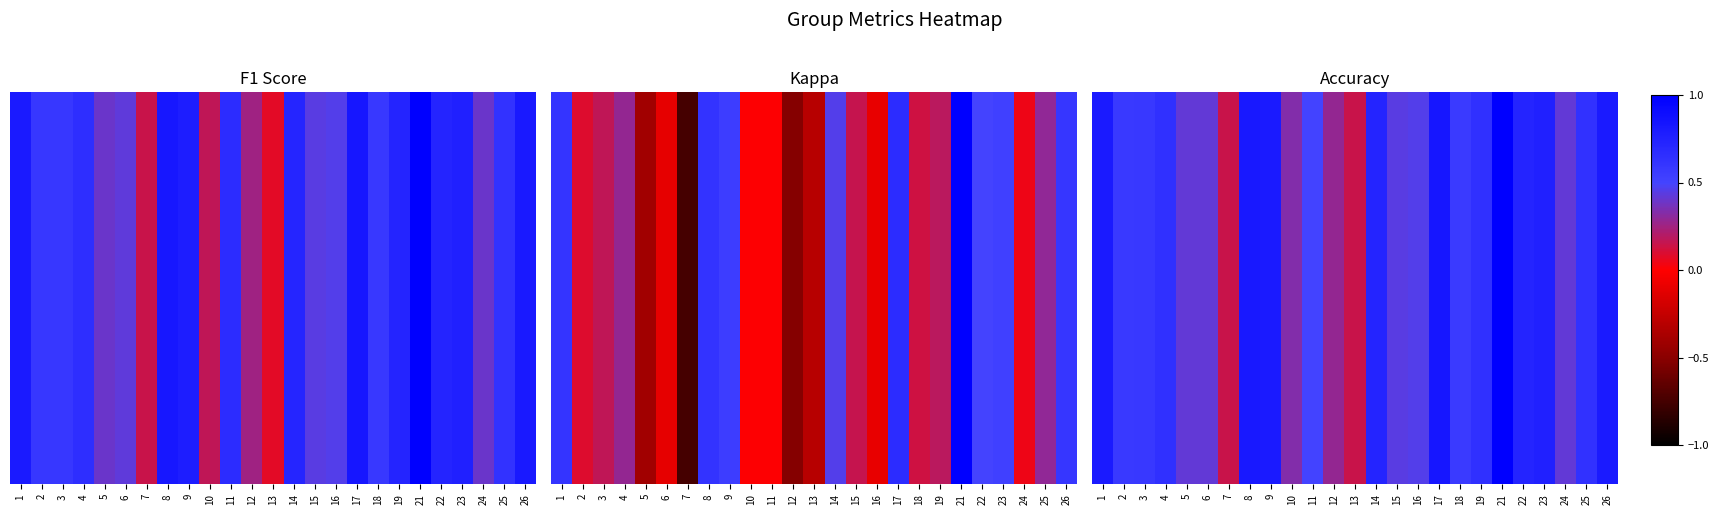

What is the change in value from 1 to 25?

-0.2